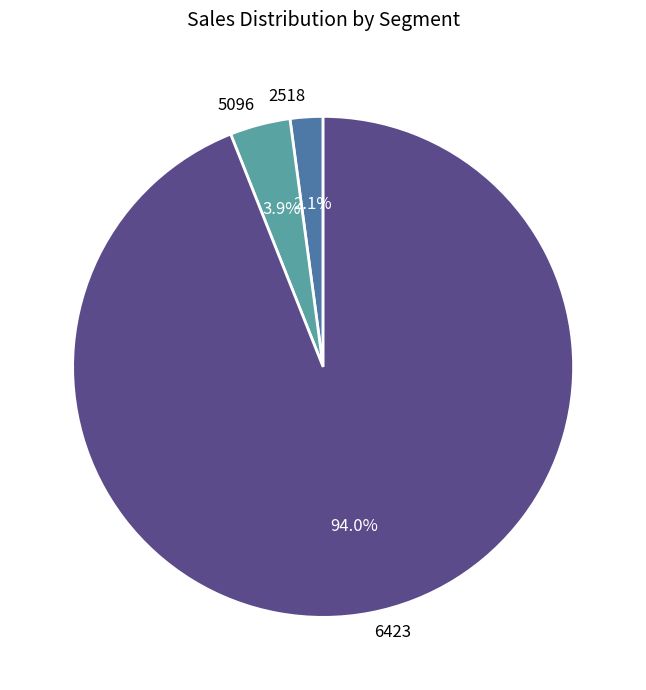

To the nearest percent, what is the difference between the 6423 and 5096 slice percentages?

90%